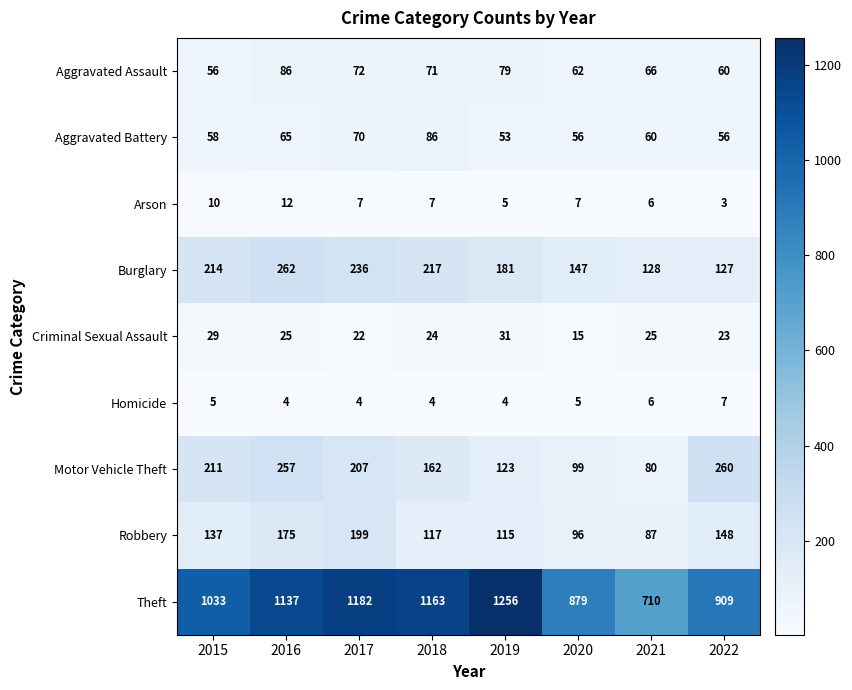

Rank the series at 2020 from highest to lowest value.

Theft, Burglary, Motor Vehicle Theft, Robbery, Aggravated Assault, Aggravated Battery, Criminal Sexual Assault, Arson, Homicide